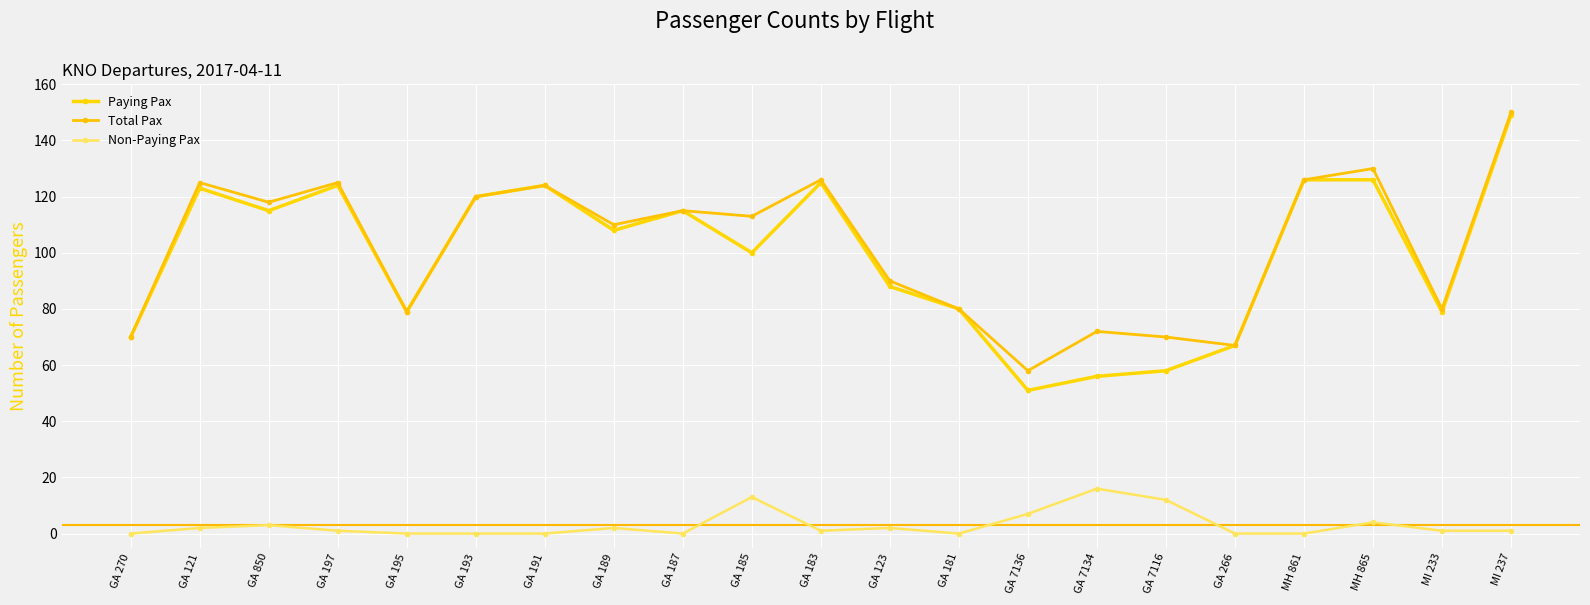

Where does the Total Pax series first go above 113?

GA 121